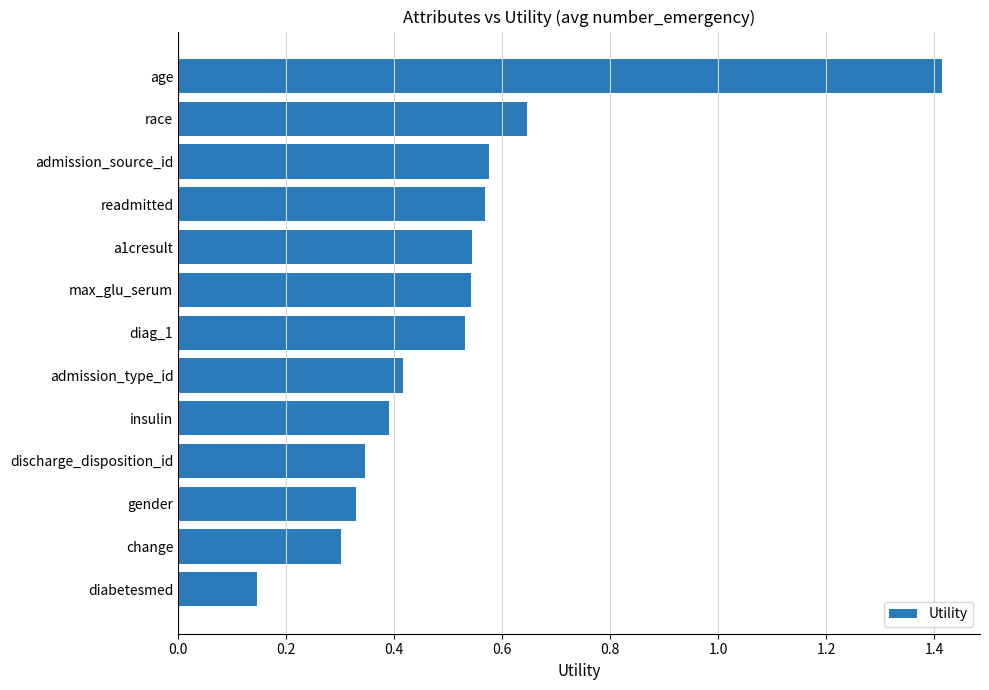

Which has a higher value, gender or admission_type_id?

admission_type_id